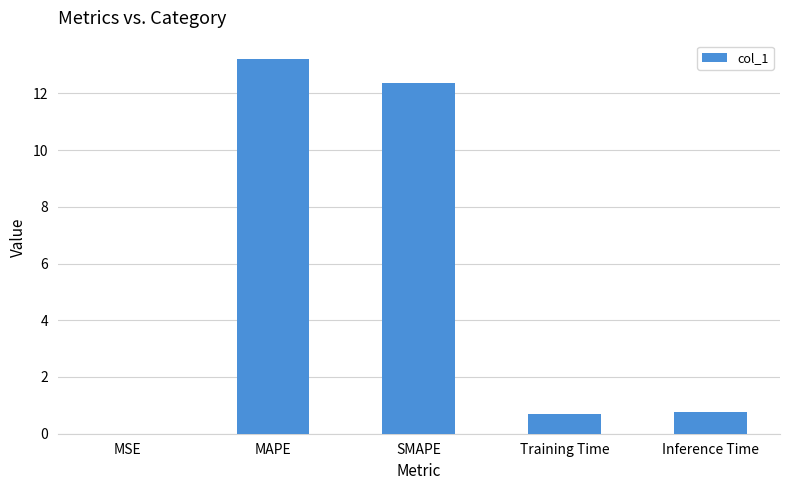

Is it true that the value at MAPE is 19.9?

False